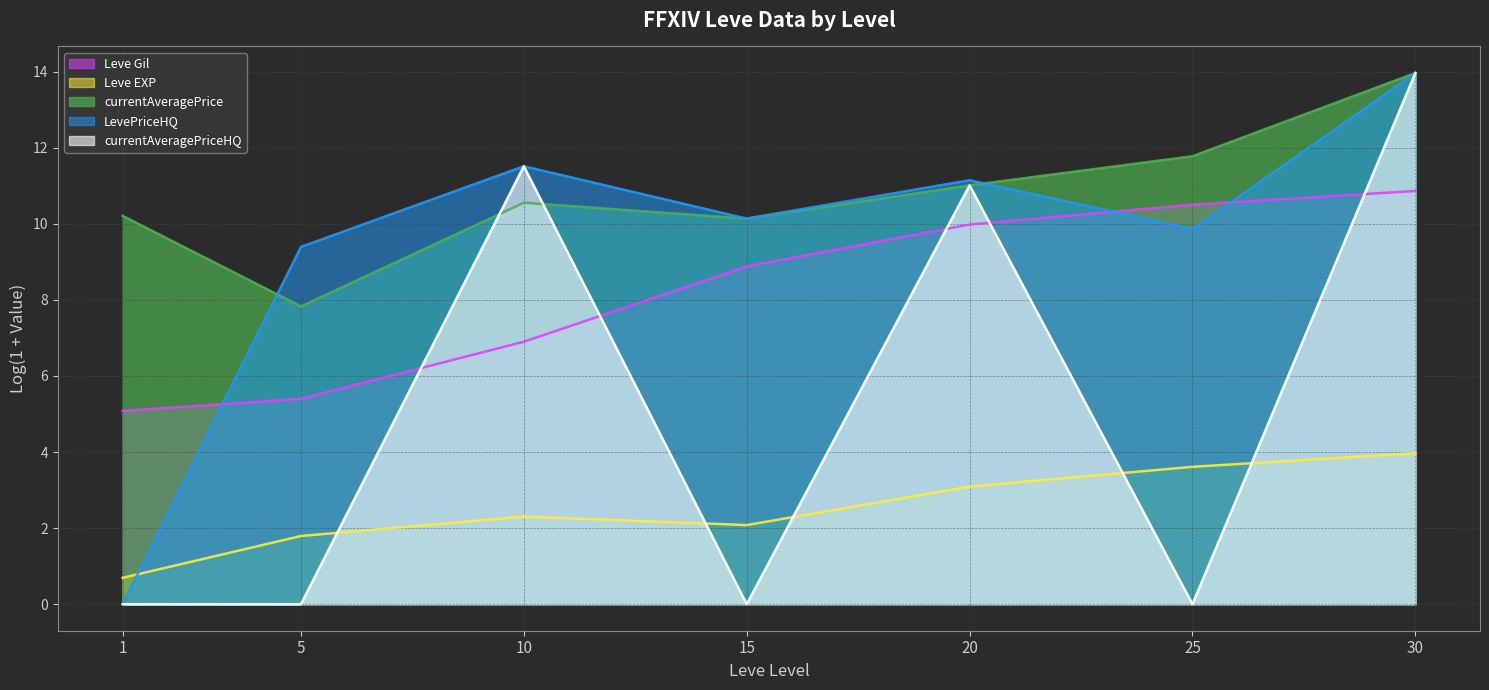

Rank the series by their maximum value, from lowest to highest.

Leve EXP (line), Leve Gil (line), currentAveragePrice (line), LevePriceHQ (line), currentAveragePriceHQ (line)